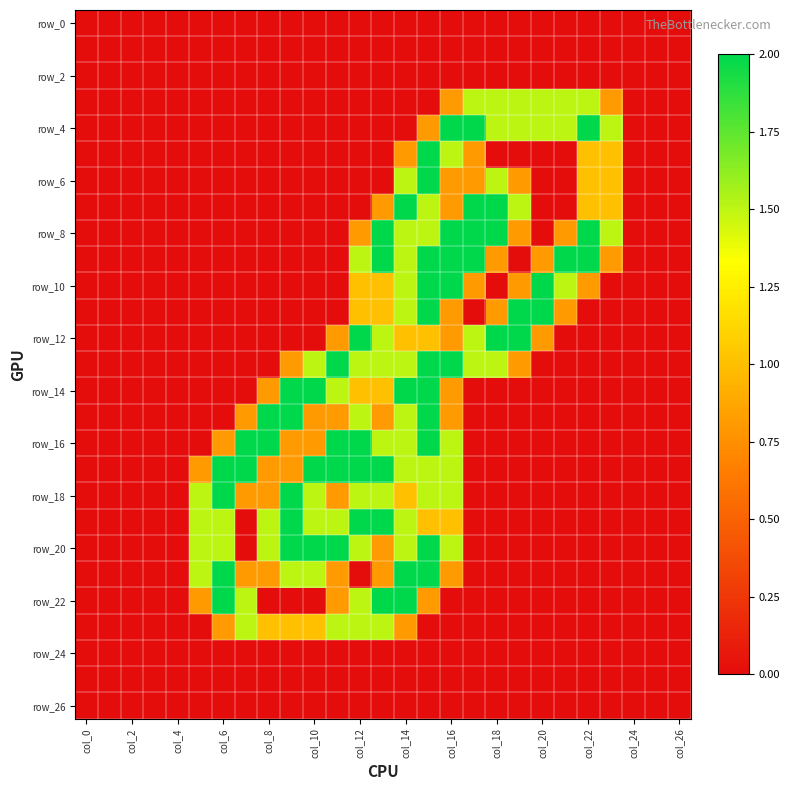

How many data points does each series have?

27